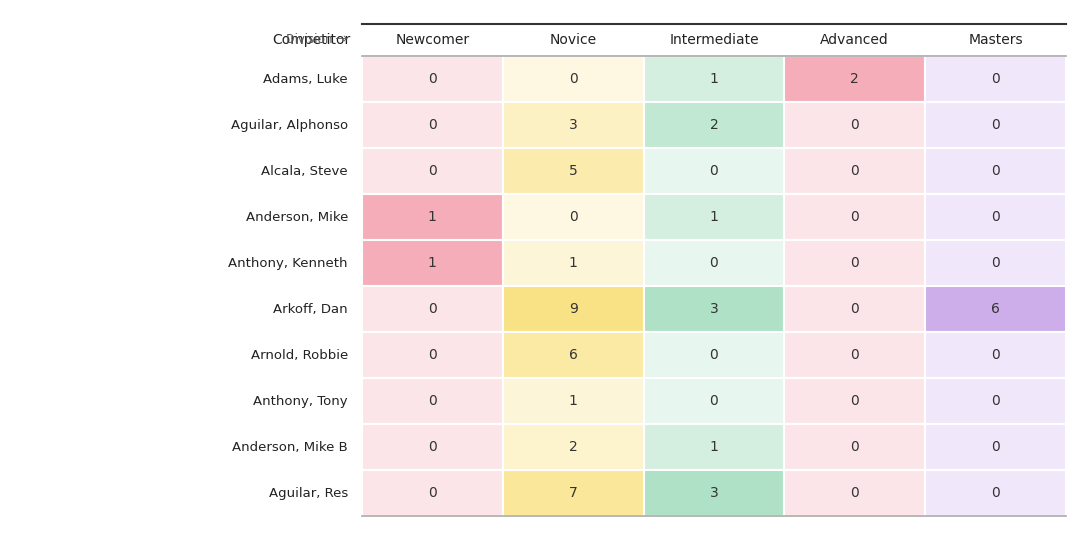

Which series changed the most between Alcala and Anderson?

Novice